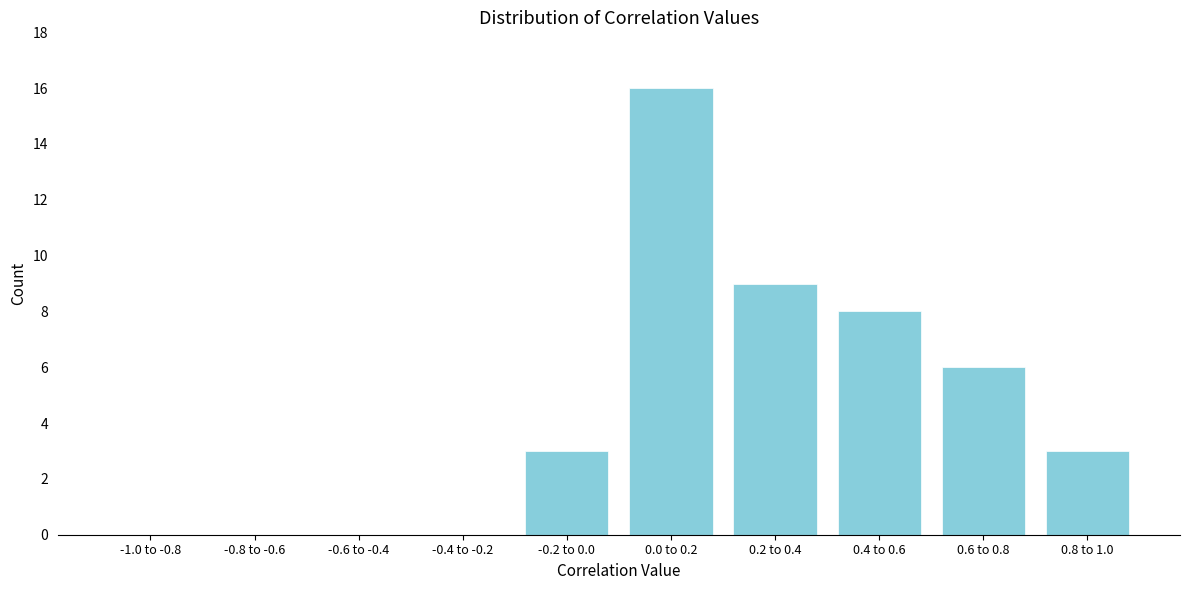

Reading left to right, list all the values displayed in this chart.

-1.0 to -0.8=0	-0.8 to -0.6=0	-0.6 to -0.4=0	-0.4 to -0.2=0	-0.2 to 0.0=3	0.0 to 0.2=16	0.2 to 0.4=9	0.4 to 0.6=8	0.6 to 0.8=6	0.8 to 1.0=3